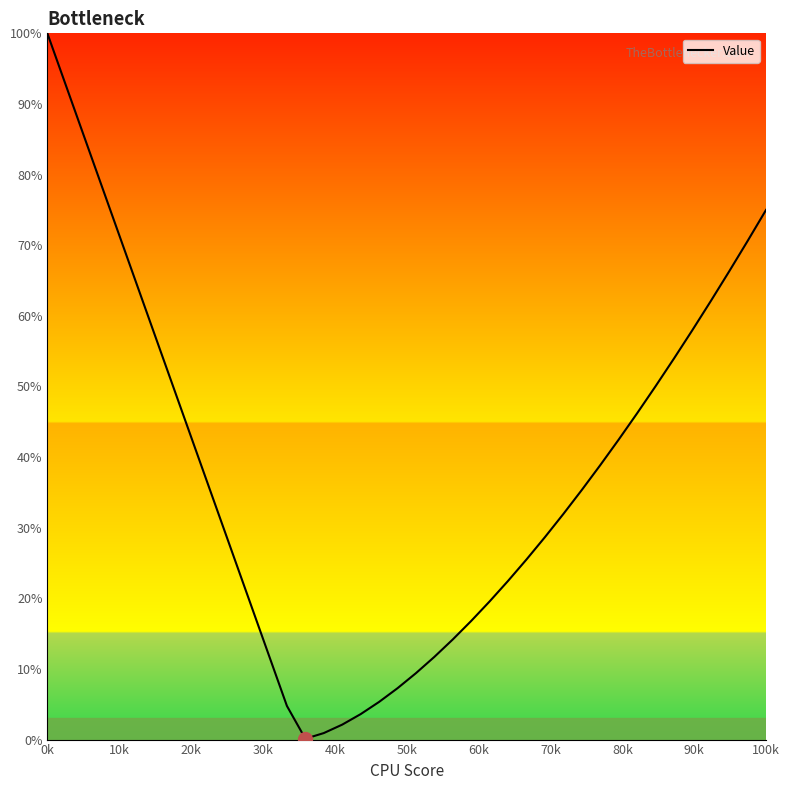

What is the greatest value displayed?

100.0